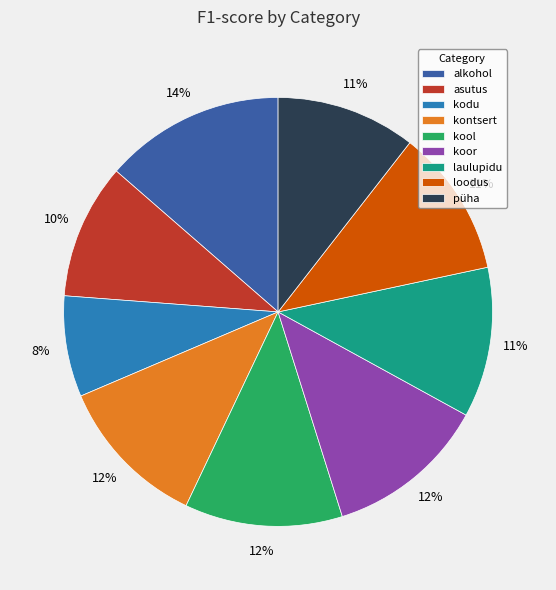

To the nearest percent, what portion does püha represent?

11%